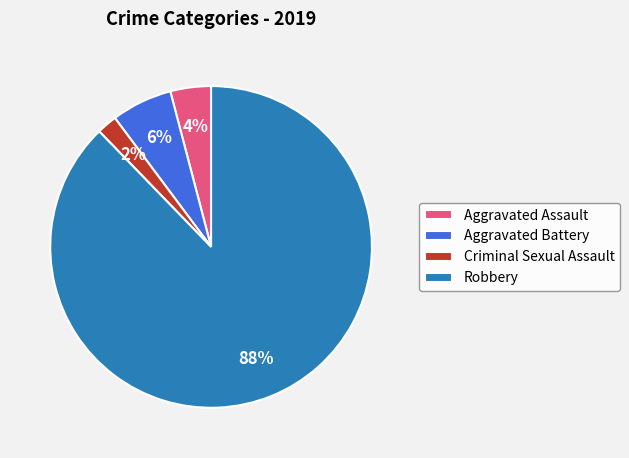

Combined, do Criminal Sexual Assault and Aggravated Assault account for over 50%?

No